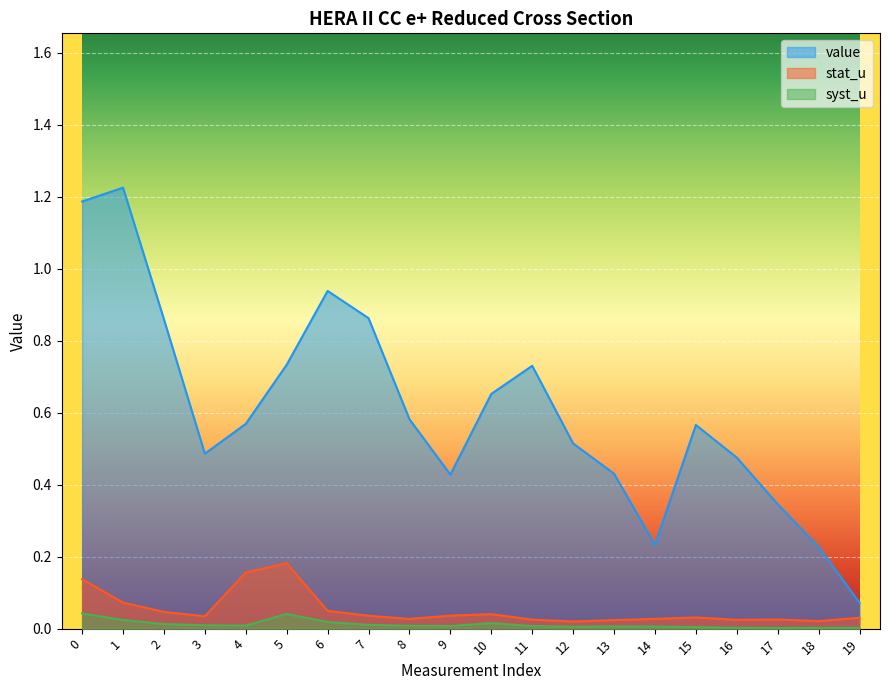

Which category has the lowest value in the value series?

19